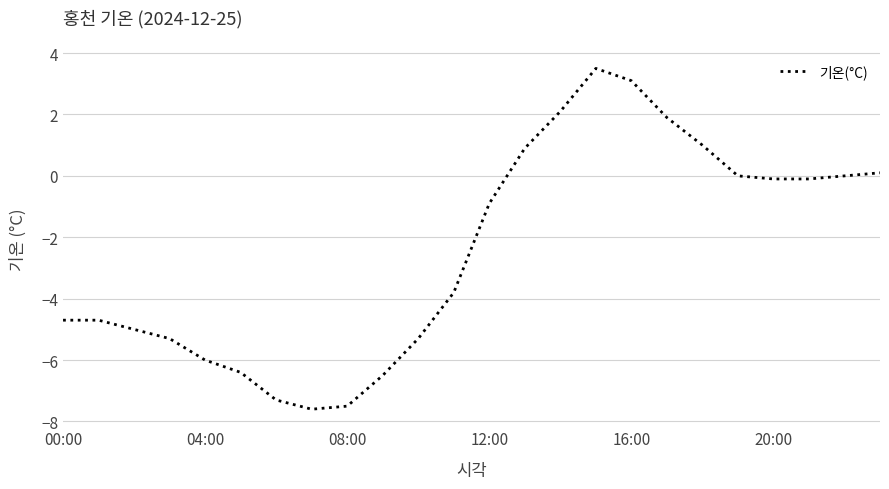

Reading left to right, extract all data points from this chart.

-4.7	-4.7	-5.0	-5.3	-6.0	-6.4	-7.3	-7.6	-7.5	-6.5	-5.3	-3.8	-0.9	0.9	2.1	3.5	3.1	1.9	1.0	0.0	-0.1	-0.1	0.0	0.1